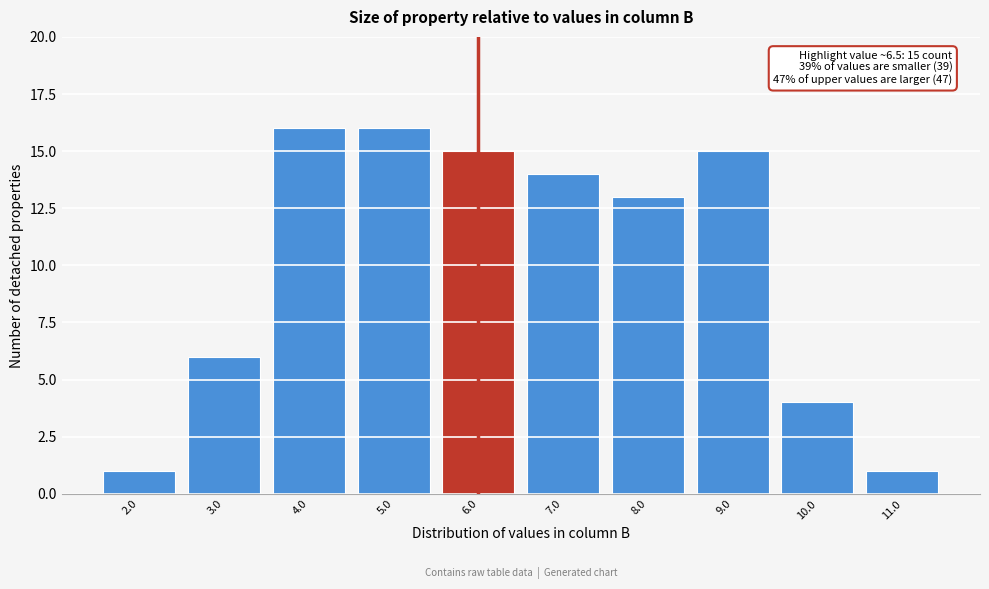

Reading left to right, list all the values displayed in this chart.

2.0=1	3.0=6	4.0=16	5.0=16	6.0=15	7.0=14	8.0=13	9.0=15	10.0=4	11.0=1